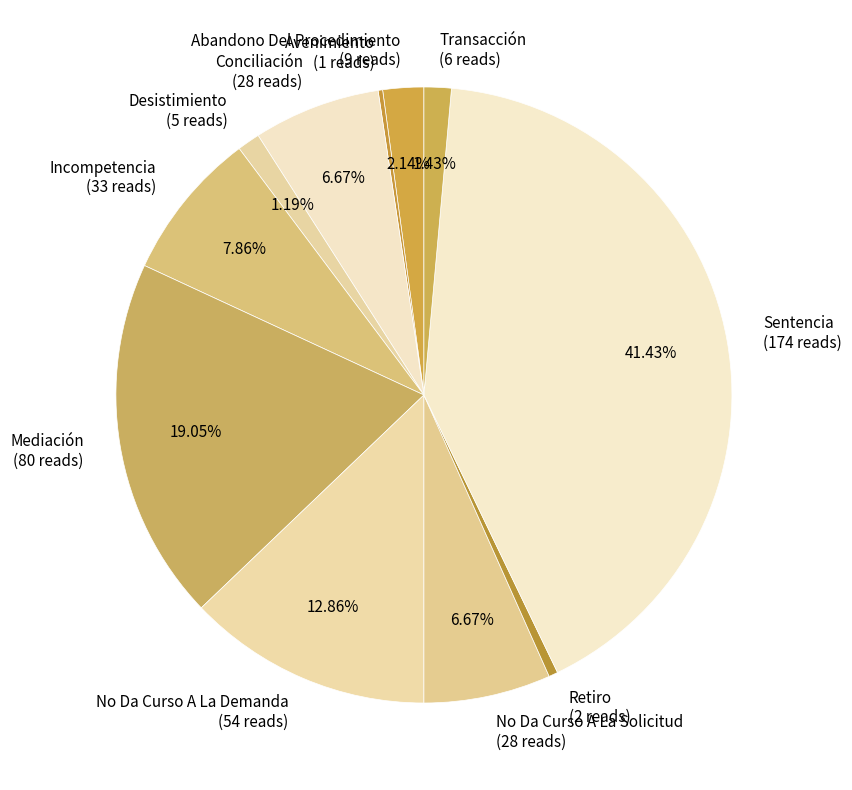

Which slice is the largest?

Sentencia